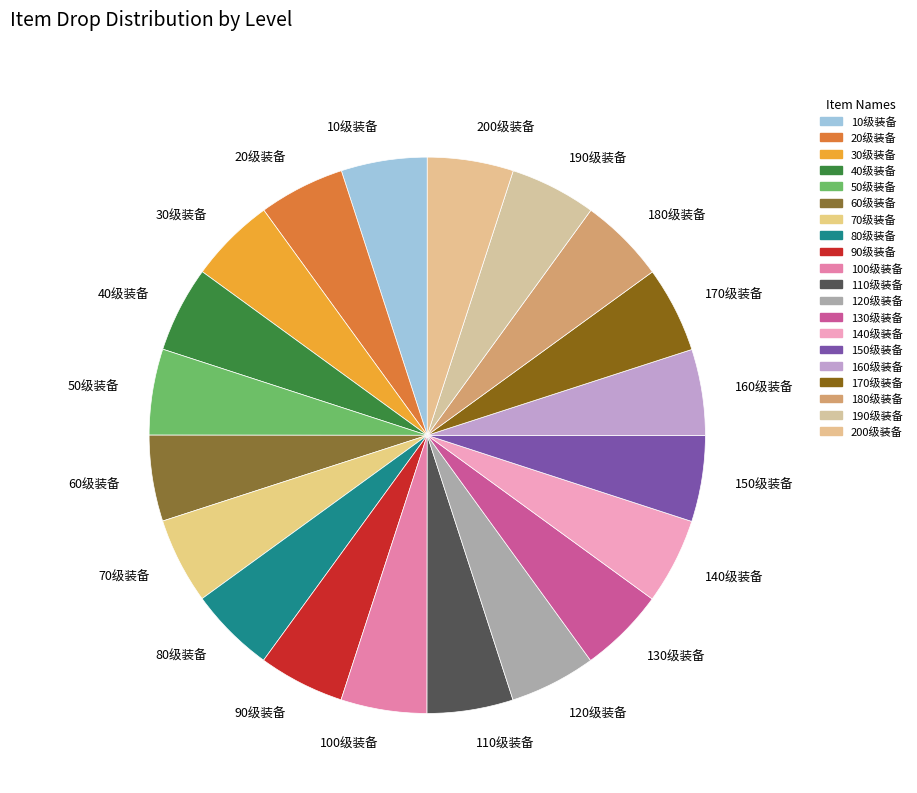

Is there any slice that represents more than half of the pie?

No